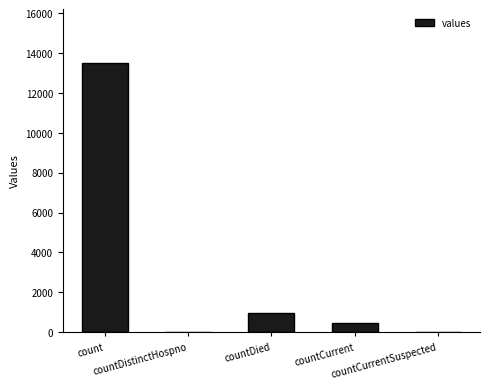

The value at count is 21841. True or false?

False